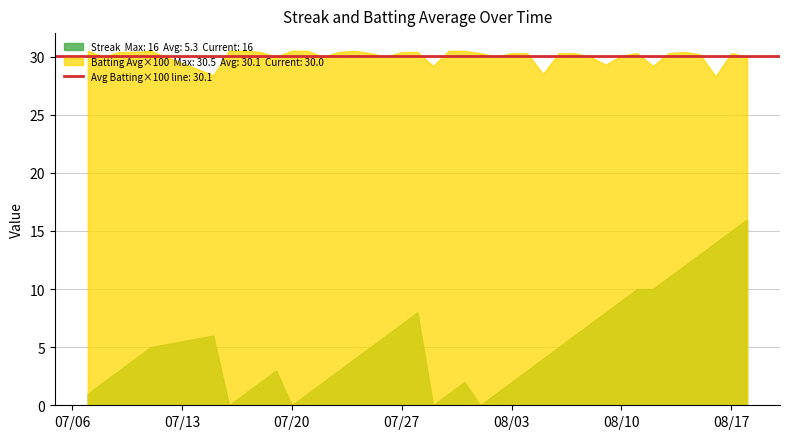

What is the maximum value shown in the chart?

30.5